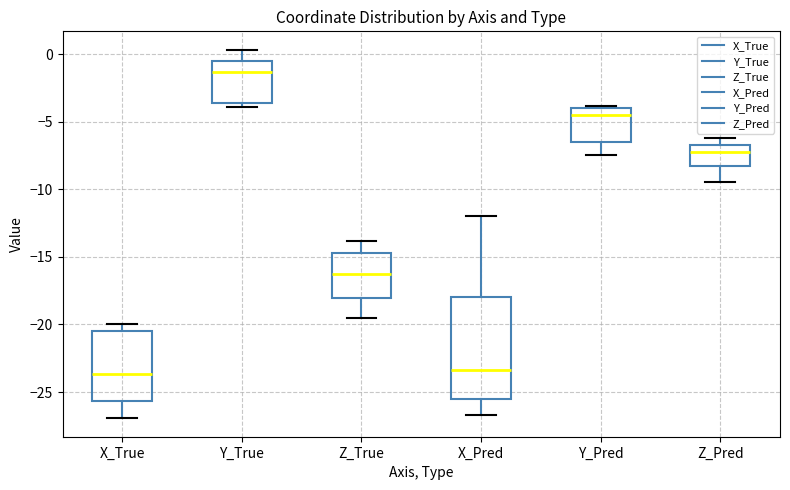

Reading left to right, read every box against the y-axis: the position of its median line, the range the box covers, and the ends of its whiskers. The values are not printed on the chart, so give them approximately, as read against the axis.

X_True: median -23.5, box -25.5 to -20.5, whiskers -27.0 to -20.0
Y_True: median -1.5, box -3.5 to -0.5, whiskers -4.0 to 0.5
Z_True: median -16.5, box -18.0 to -14.5, whiskers -19.5 to -14.0
X_Pred: median -23.5, box -25.5 to -18.0, whiskers -26.5 to -12.0
Y_Pred: median -4.5, box -6.5 to -4.0, whiskers -7.5 to -4.0 (just above the box's upper edge)
Z_Pred: median -7.0, box -8.5 to -6.5, whiskers -9.5 to -6.0